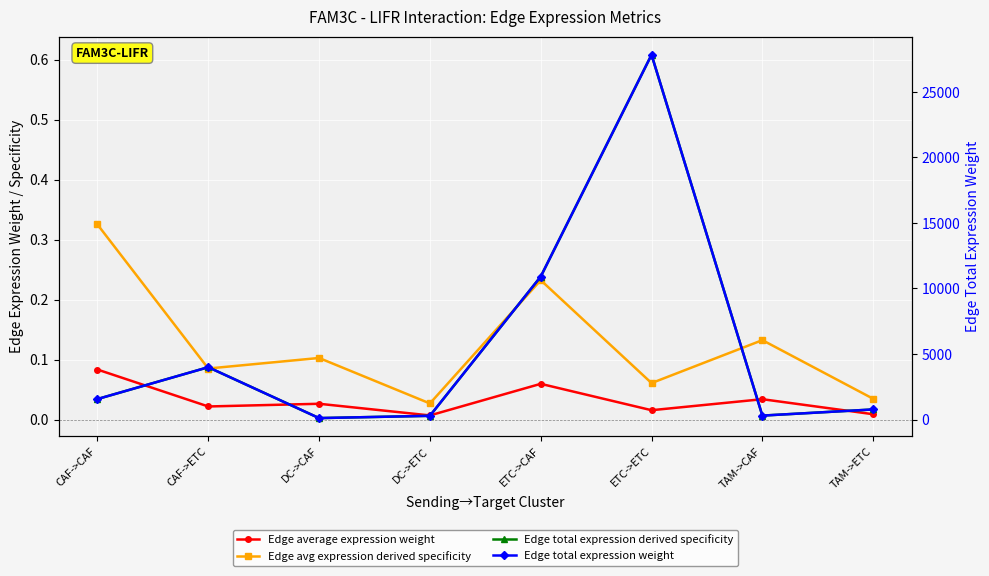

How many data points does each series have?

8